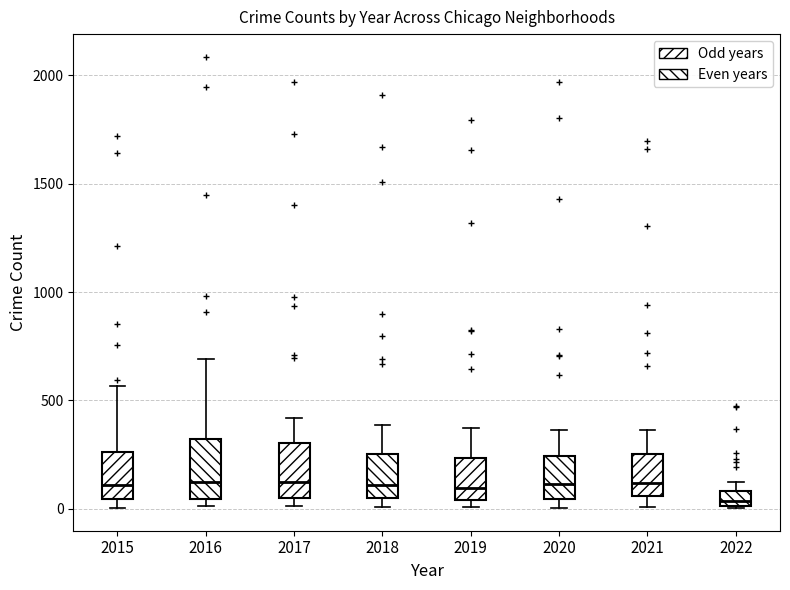

Where does the upper whisker of the box at x = 2020 end on the y-axis? The values are not printed on the chart, so give them approximately, as read against the axis.

350